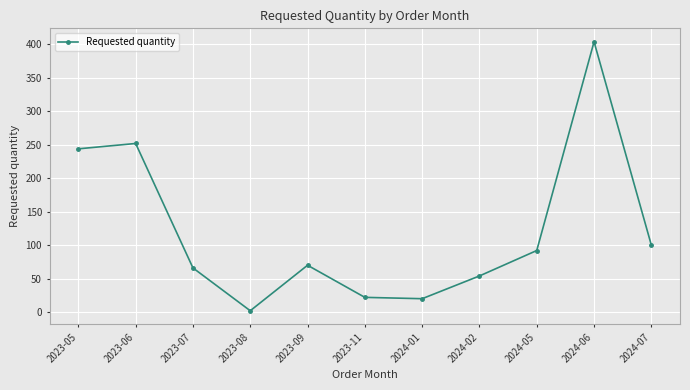

Which has a higher value, 2024-02 or 2023-05?

2023-05